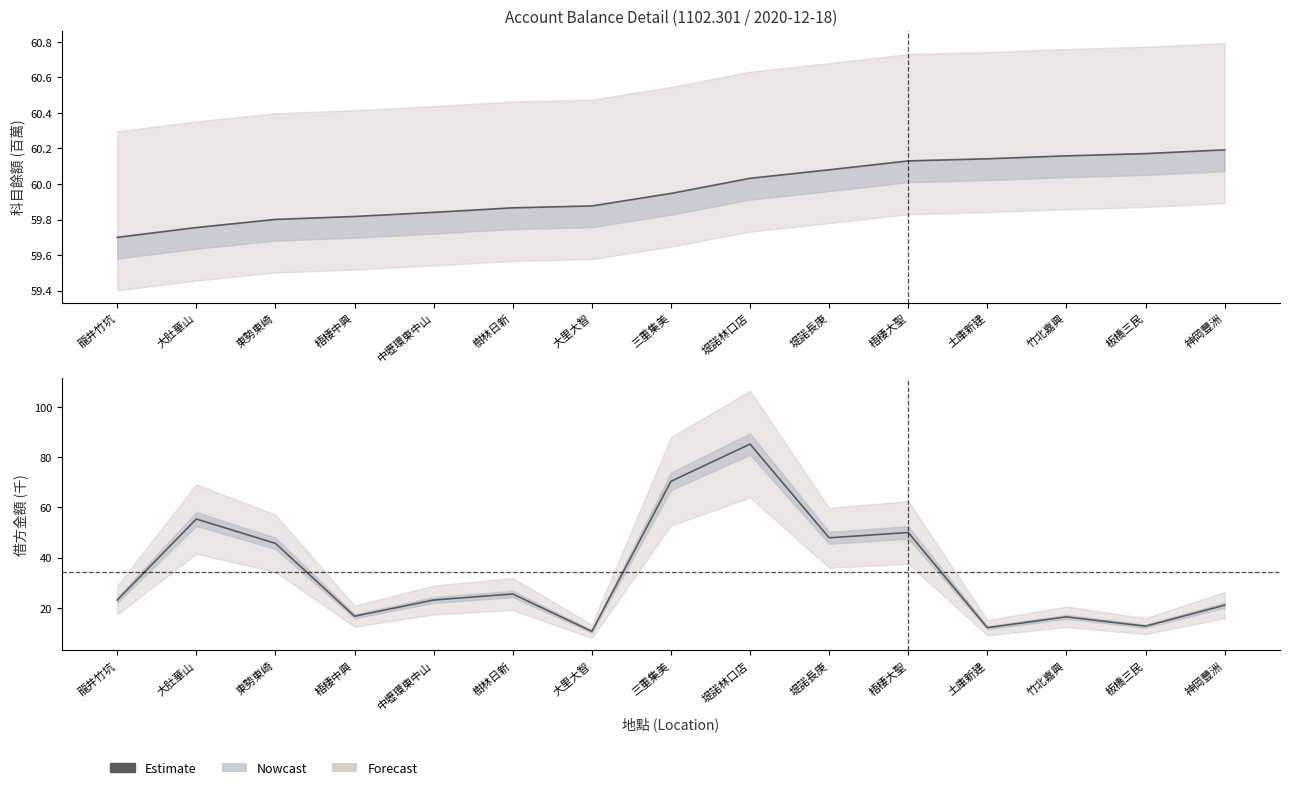

Between 板橋三民 and 竹北嘉興, which is larger?

竹北嘉興